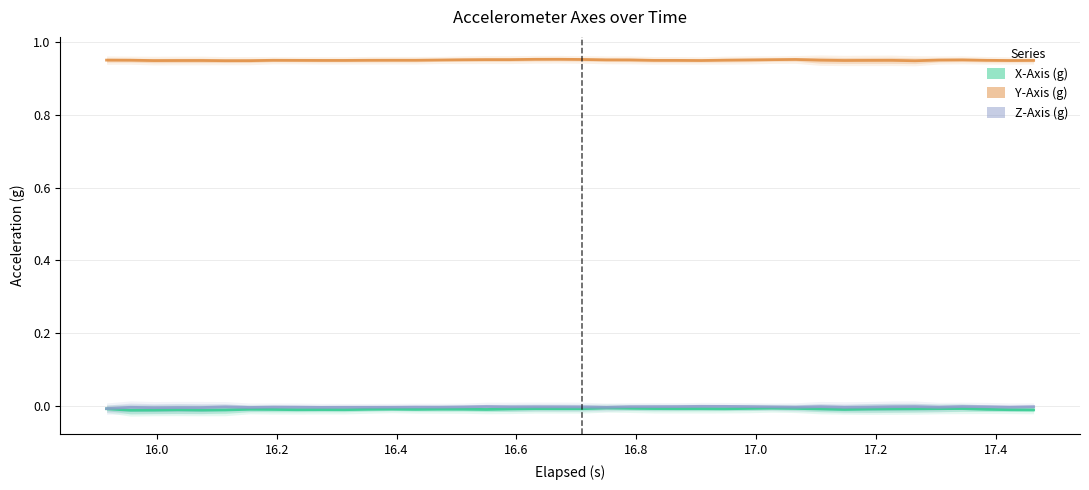

How many interior local valleys does the X-Axis (g) series have?

8